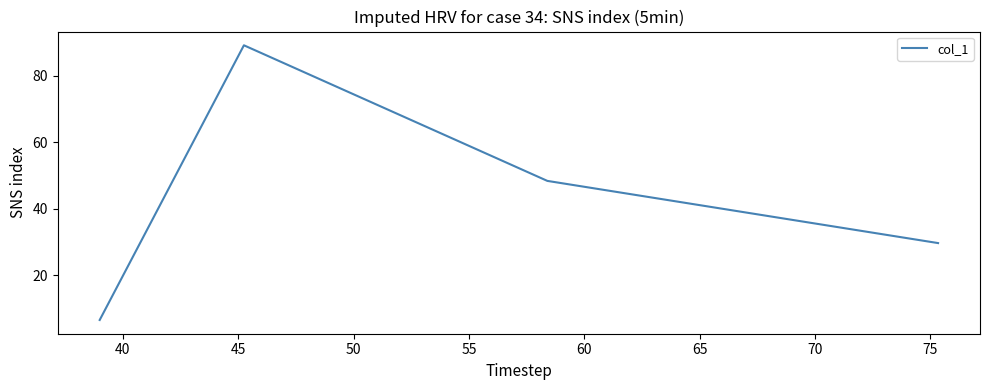

True or false: there are more than 0 points higher than both neighbors.

True